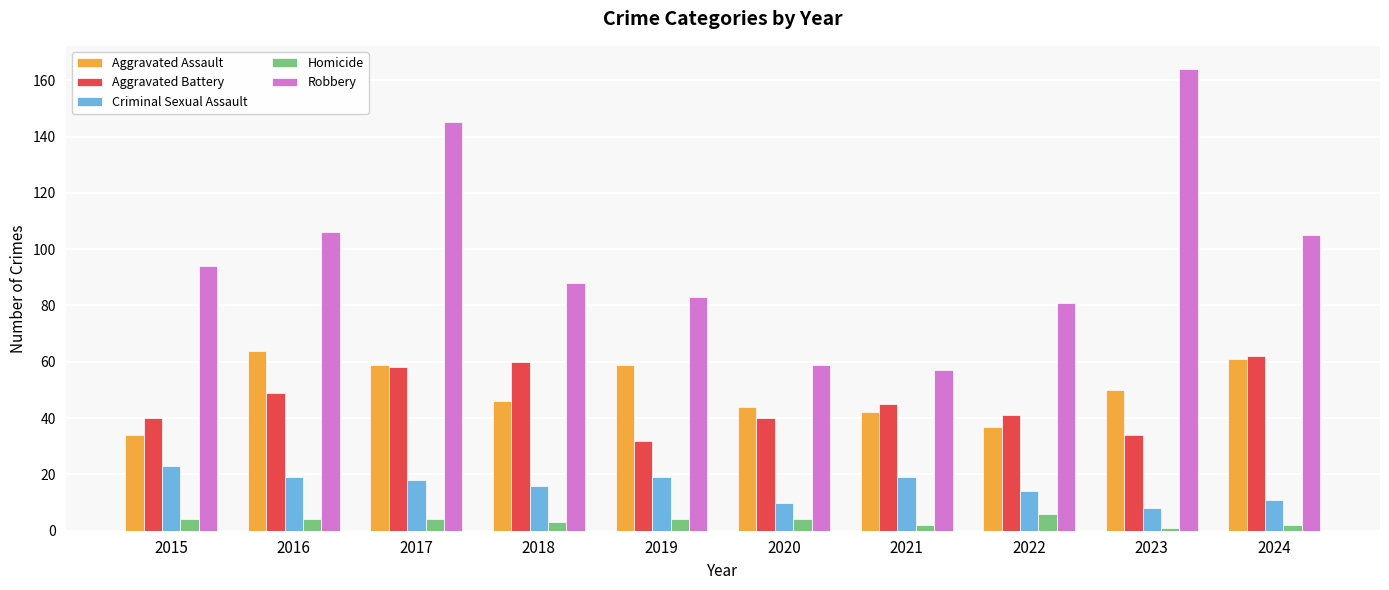

Reading left to right, list all the values displayed in this chart.

Aggravated Assault: 34	64	59	46	59	44	42	37	50	61
Aggravated Battery: 40	49	58	60	32	40	45	41	34	62
Criminal Sexual Assault: 23	19	18	16	19	10	19	14	8	11
Homicide: 4	4	4	3	4	4	2	6	1	2
Robbery: 94	106	145	88	83	59	57	81	164	105